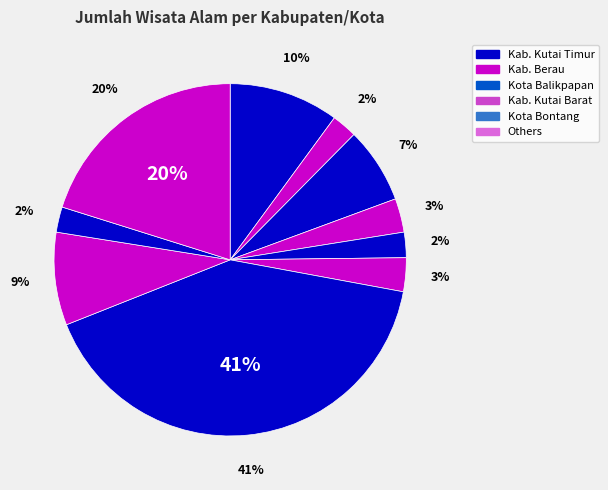

Which slice is the largest?

KABUPATEN KUTAI TIMUR